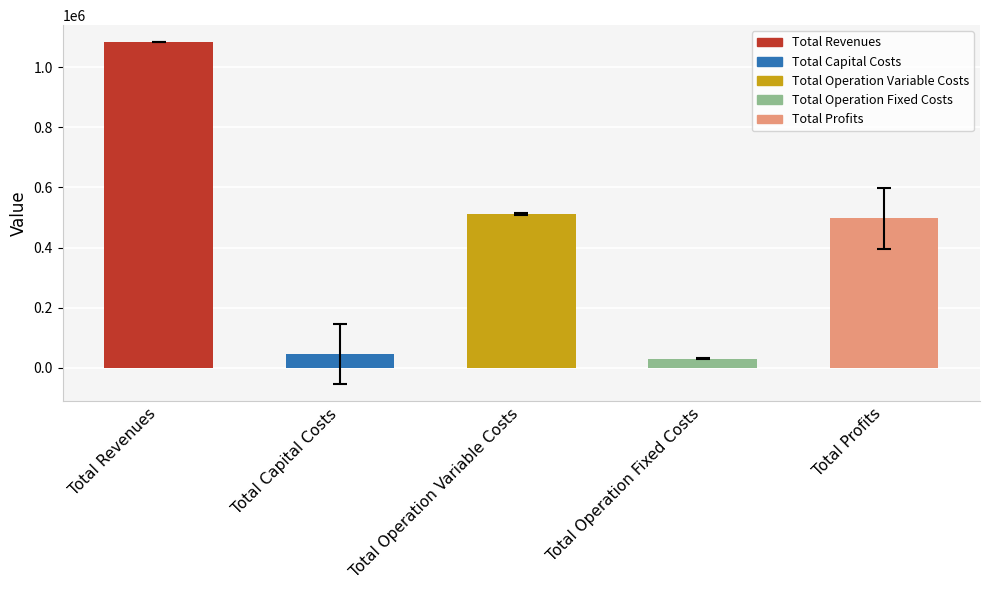

Reading left to right, list all the values displayed in this chart.

1083619.3	44800.0	512305.7	29143.9	497369.7